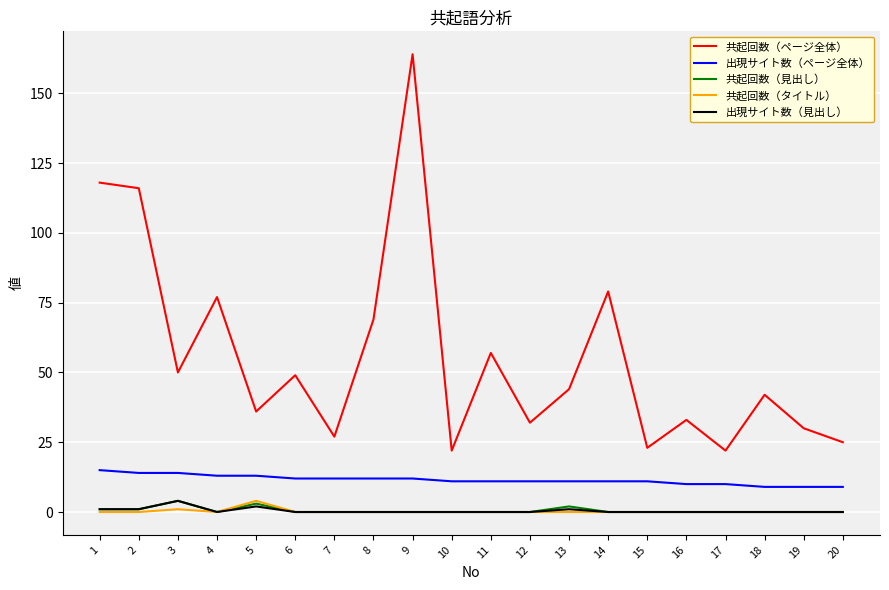

Which label corresponds to the largest value in the chart?

9